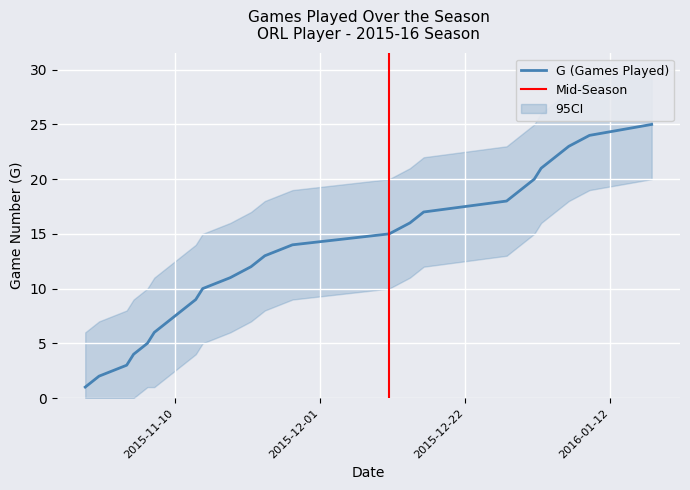

What is the difference between the maximum and minimum values in the G series?

24